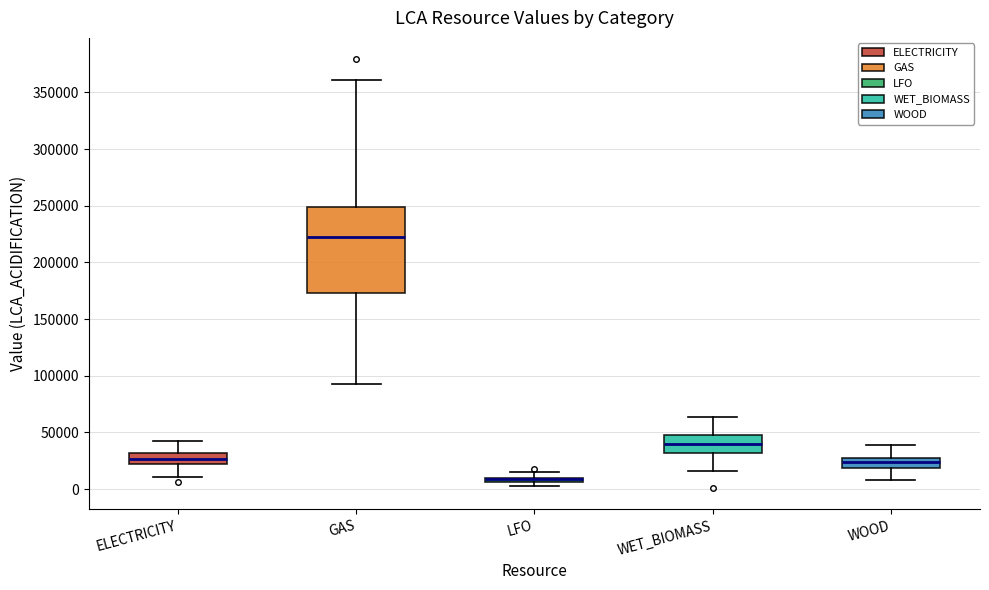

Where does the upper whisker of the box for WOOD end on the y-axis? The values are not printed on the chart, so give them approximately, as read against the axis.

40000